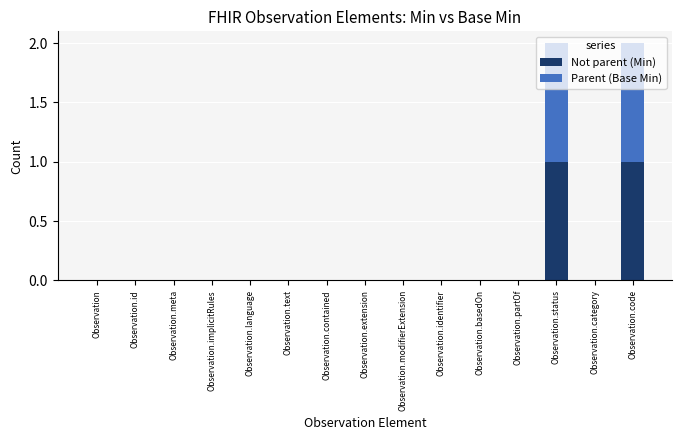

True or false: Not parent (Min) has a value of 1 at Observation.modifierExtension.

False